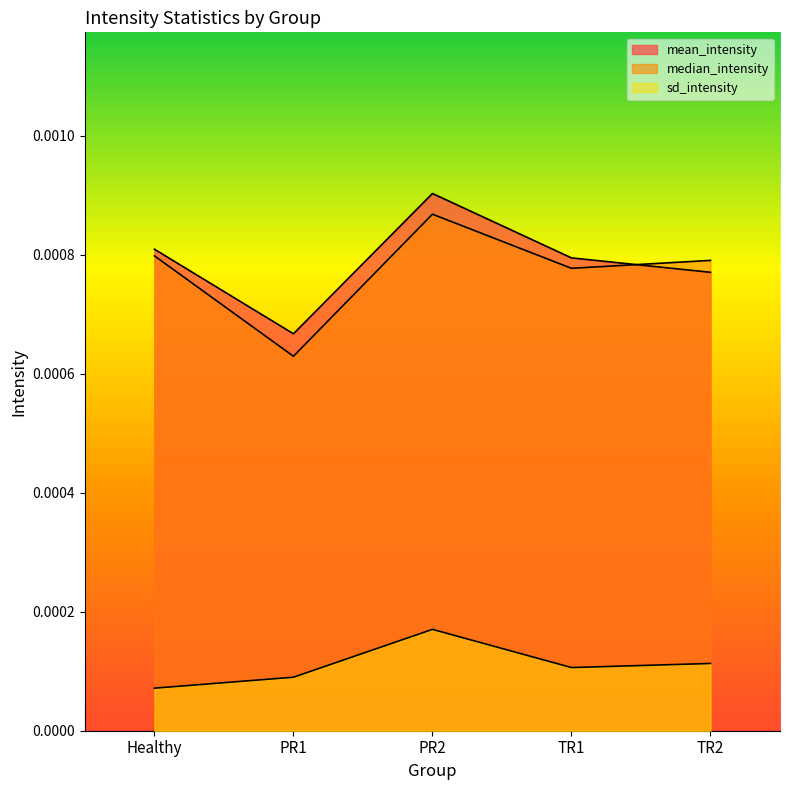

What are all the series names shown in the legend?

mean_intensity, median_intensity, sd_intensity